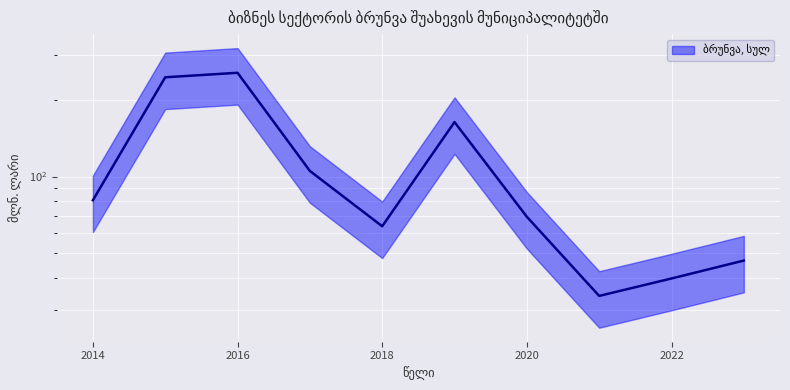

List the labels in order of value, largest first.

2016, 2015, 2019, 2017, 2014, 2020, 2018, 2023, 2022, 2021